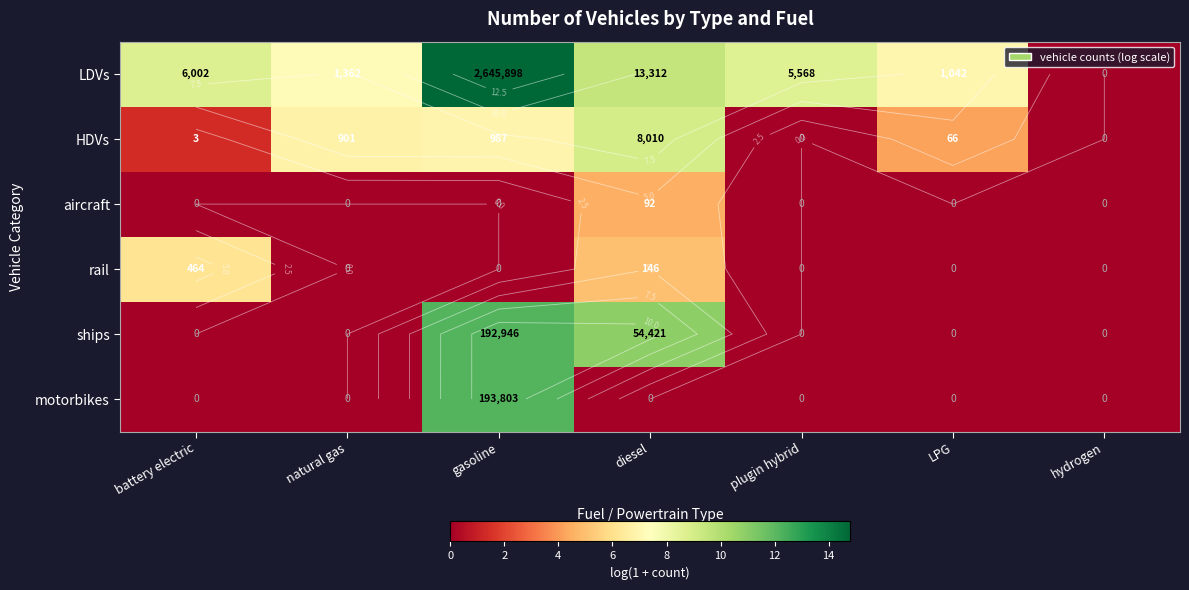

What is the total value across all series at gasoline?

46.0